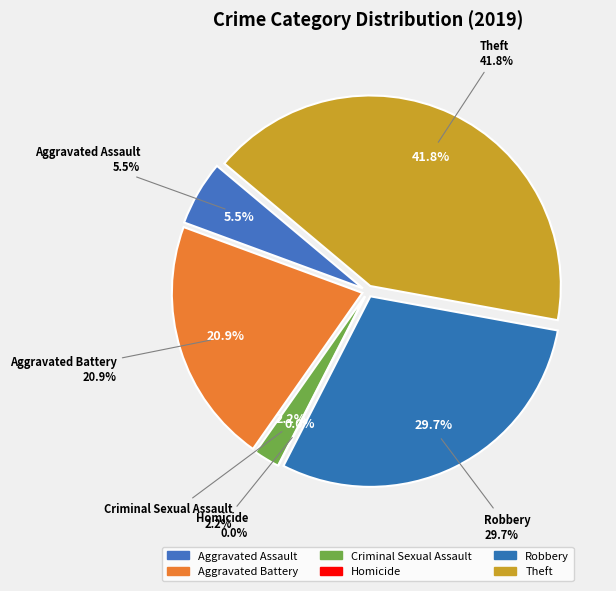

What is the ratio of the value at Aggravated Battery to the value at Robbery?

0.7